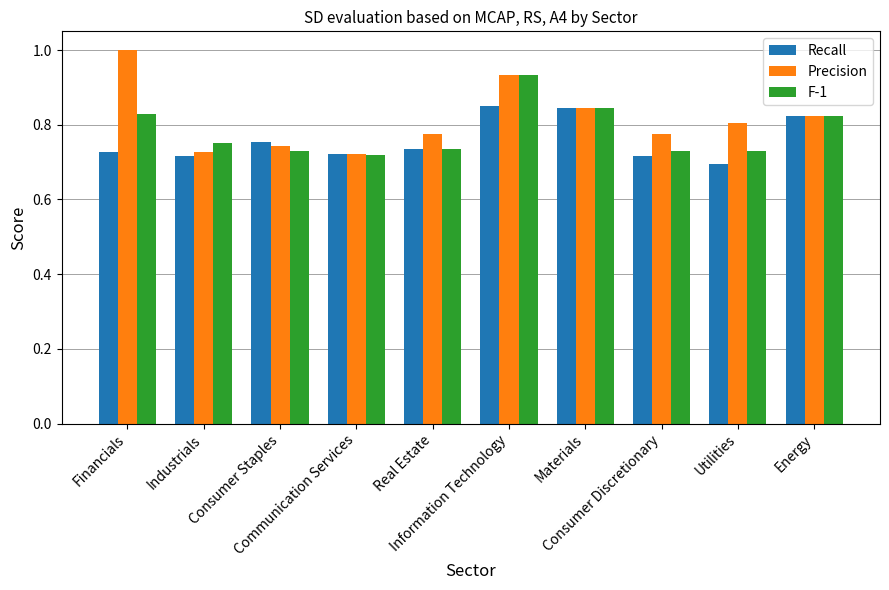

List the series in order of their peak value, lowest first.

Recall, F-1, Precision